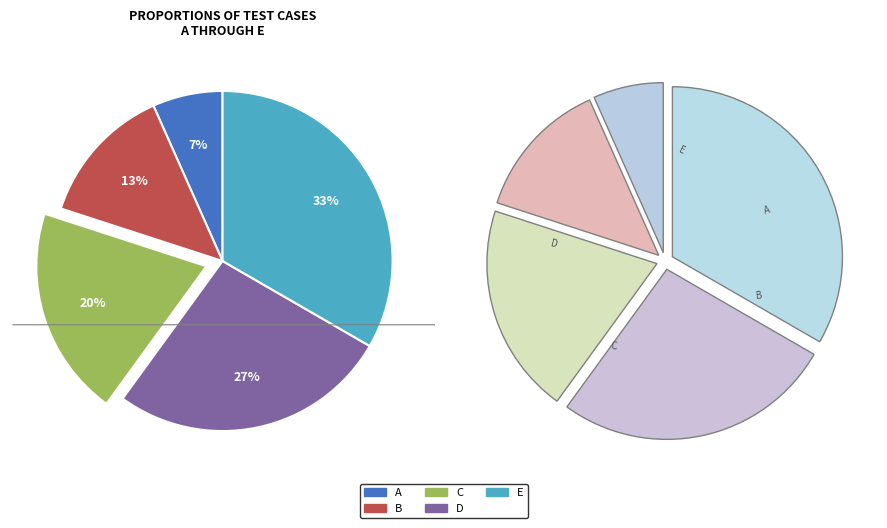

What is the ratio of the value at D to the value at E?

0.8